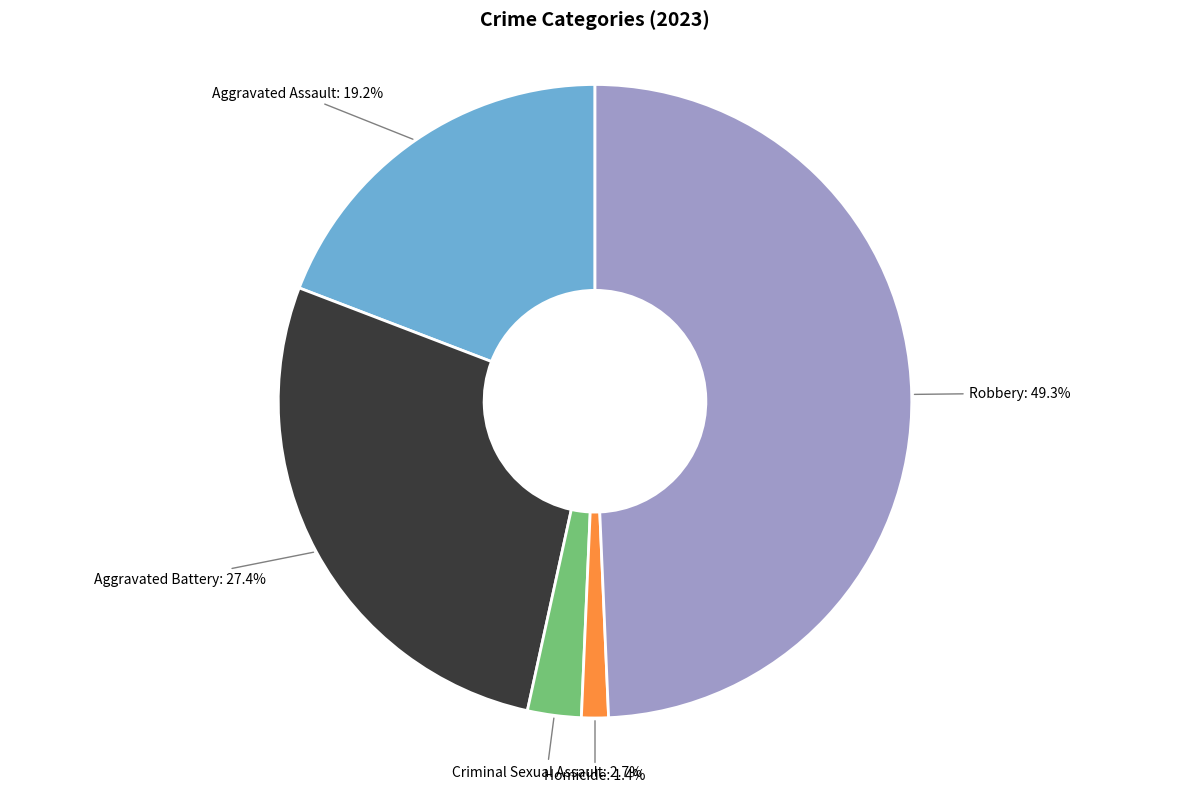

Rank the categories by value from highest to lowest.

Robbery, Aggravated Battery, Aggravated Assault, Criminal Sexual Assault, Homicide